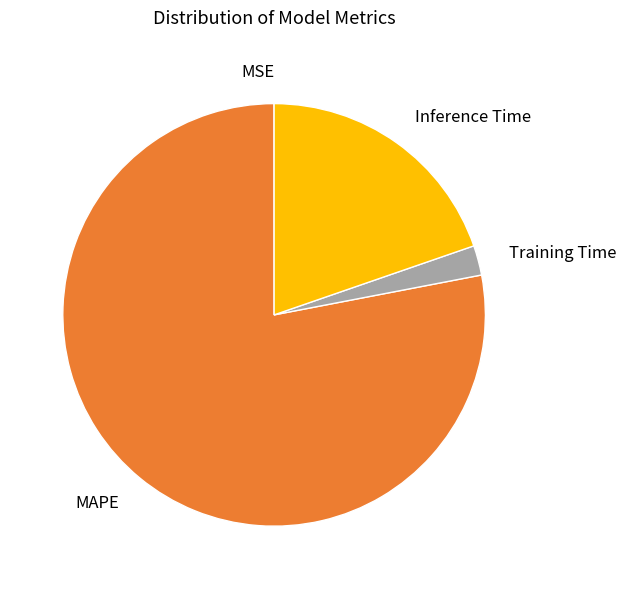

Does MAPE represent more than half of the total?

Yes